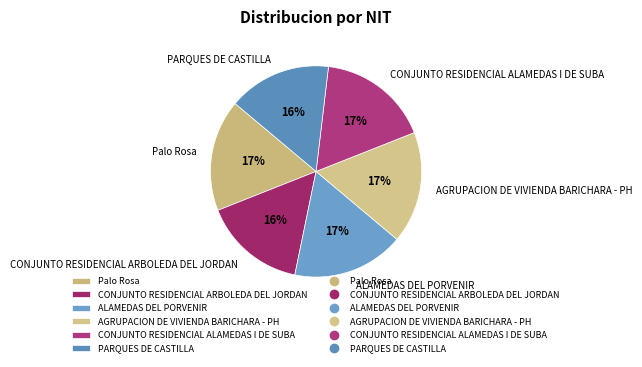

To the nearest percent, what is the average slice percentage?

17%